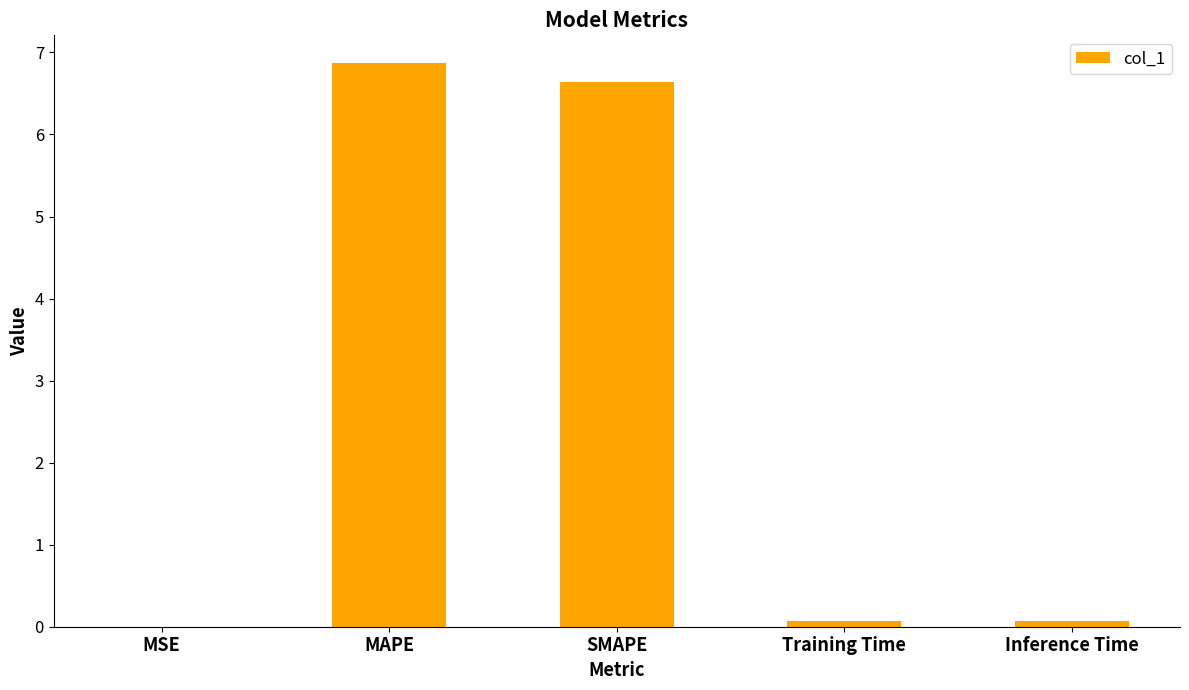

What is the sum of all values?

13.6